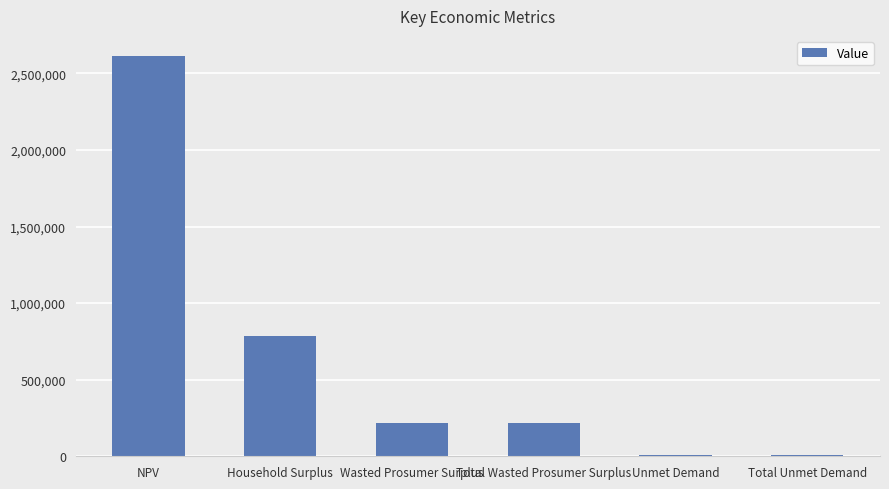

Are the bars horizontal?

No